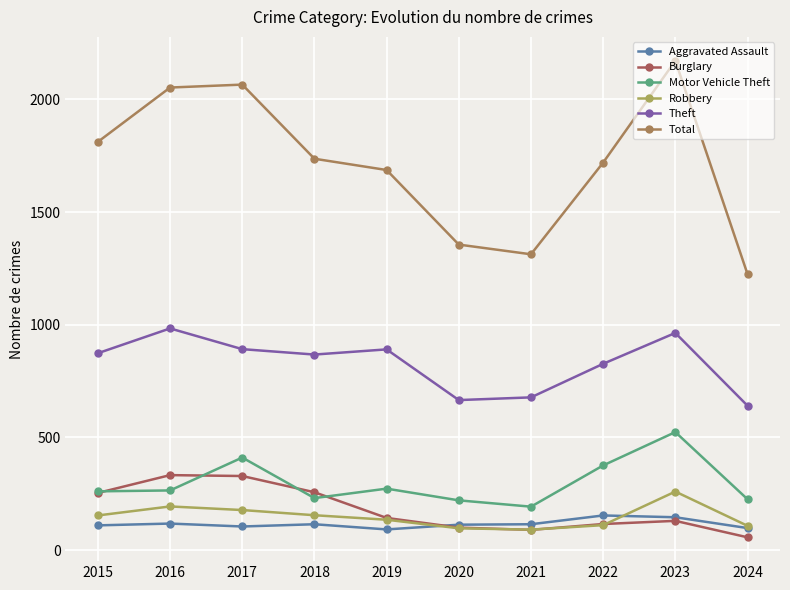

Between 2021 and 2023, which series saw the biggest shift?

Total